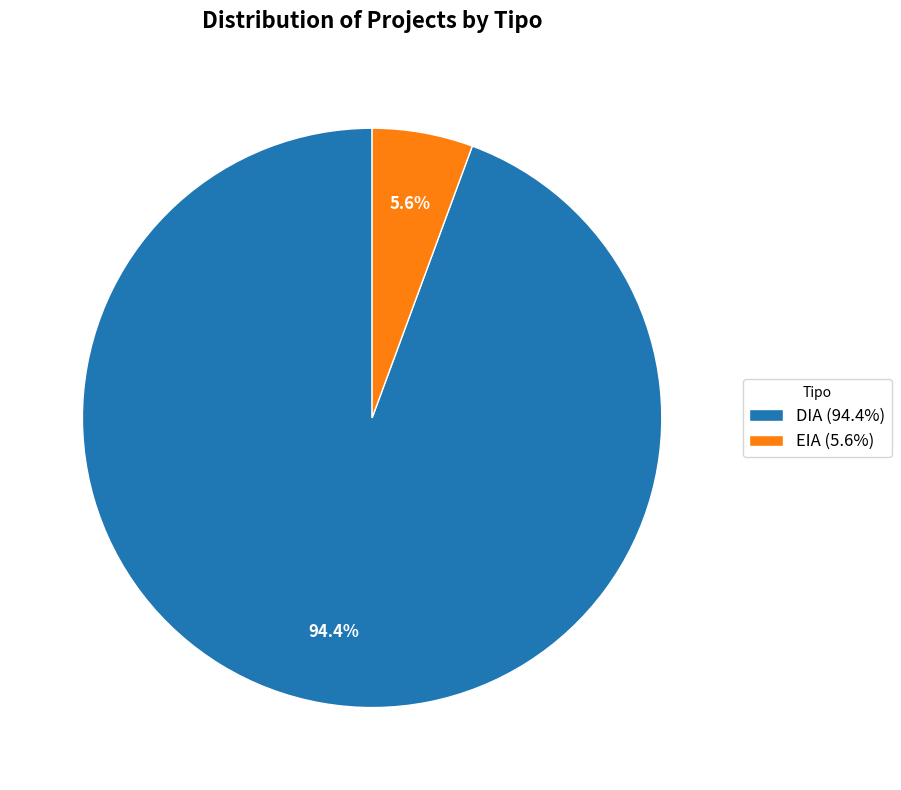

What portion of the pie excludes EIA?

94.4%